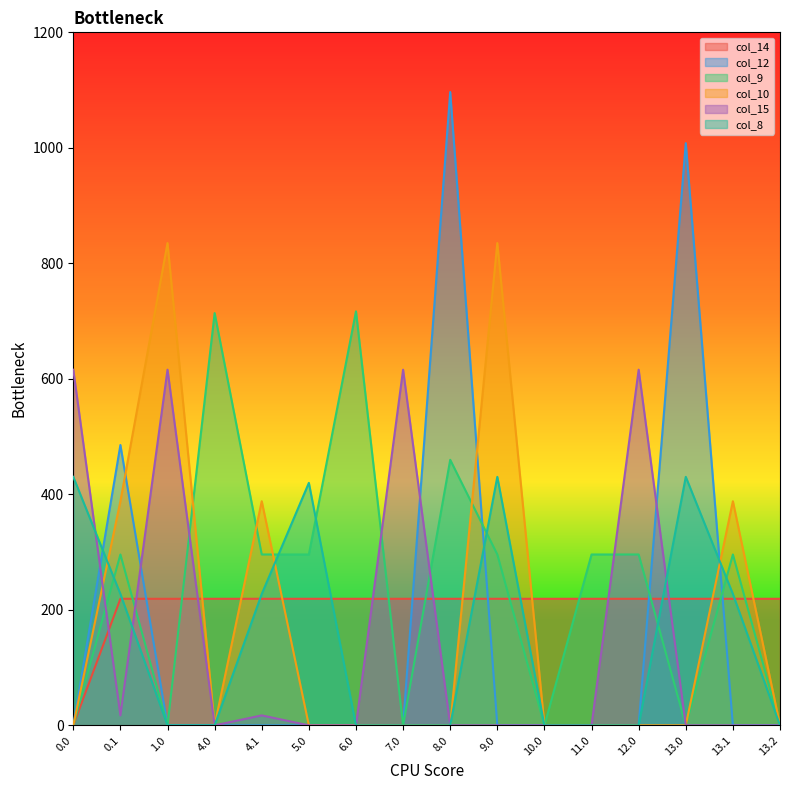

True or false: col_14 and col_12 cross at least once.

True